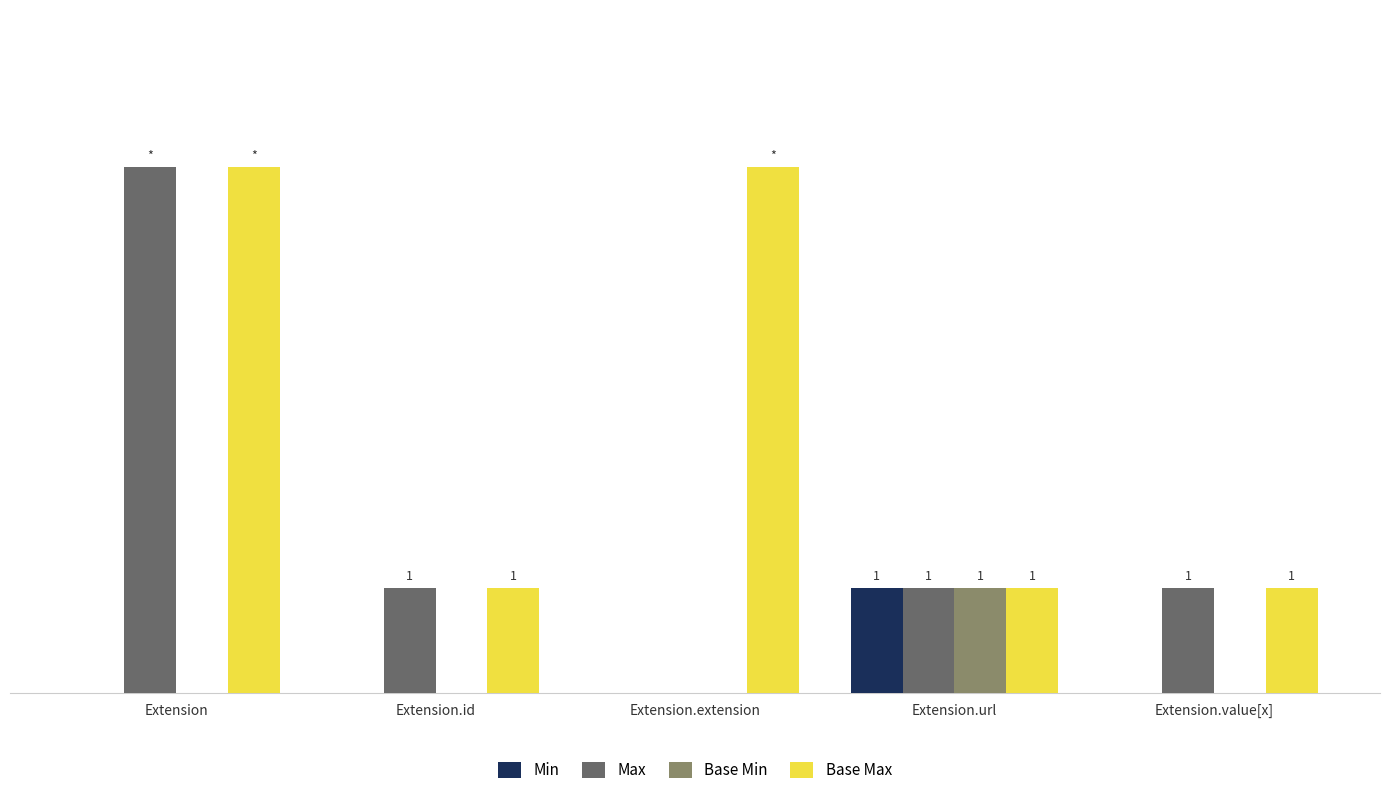

How many Max values are between 1 and 2?

3